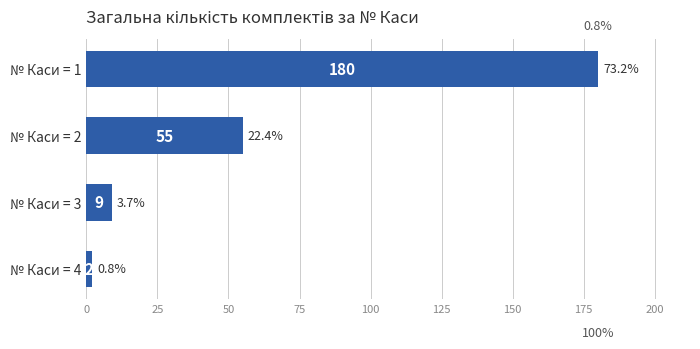

Are the bars horizontal?

Yes